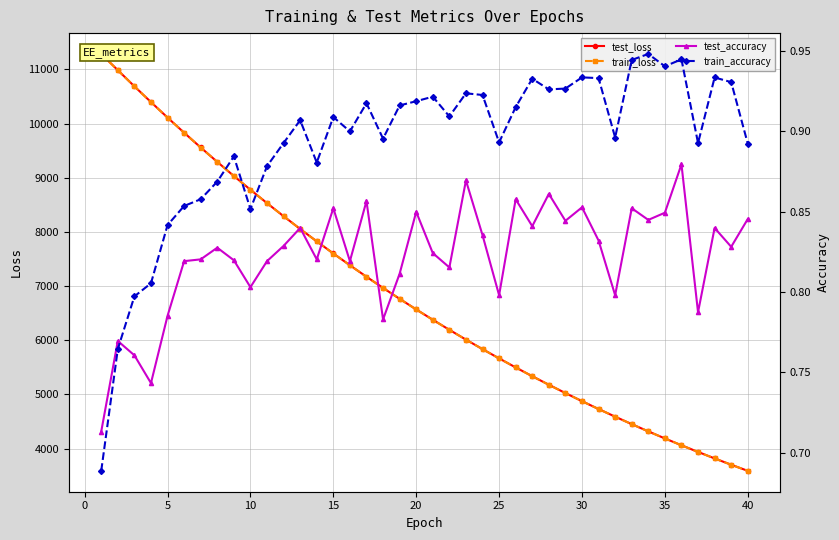

True or false: test_loss and test_accuracy intersect in this chart.

False